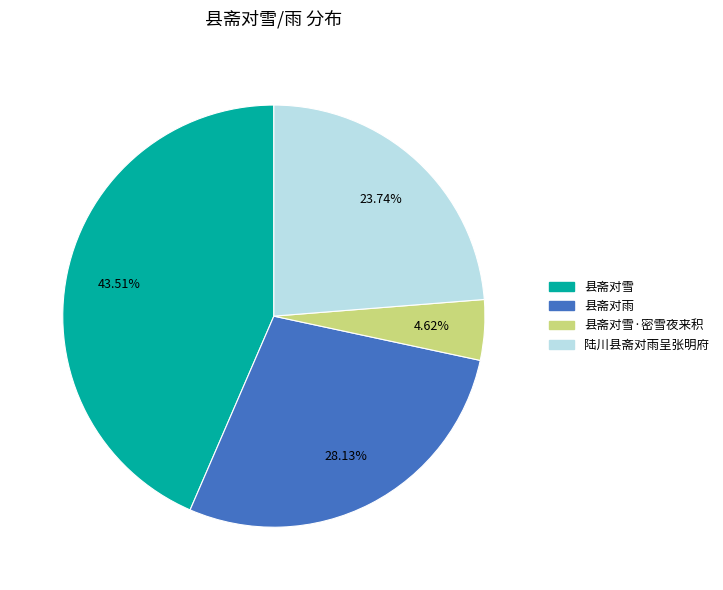

Is there a majority slice in this chart?

No